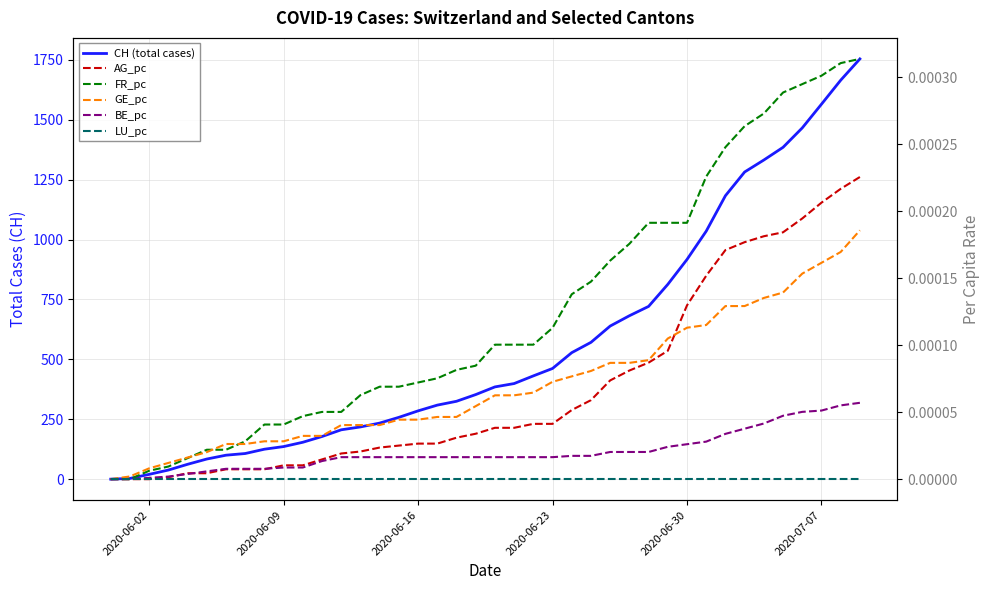

How many lines are shown in the chart?

6